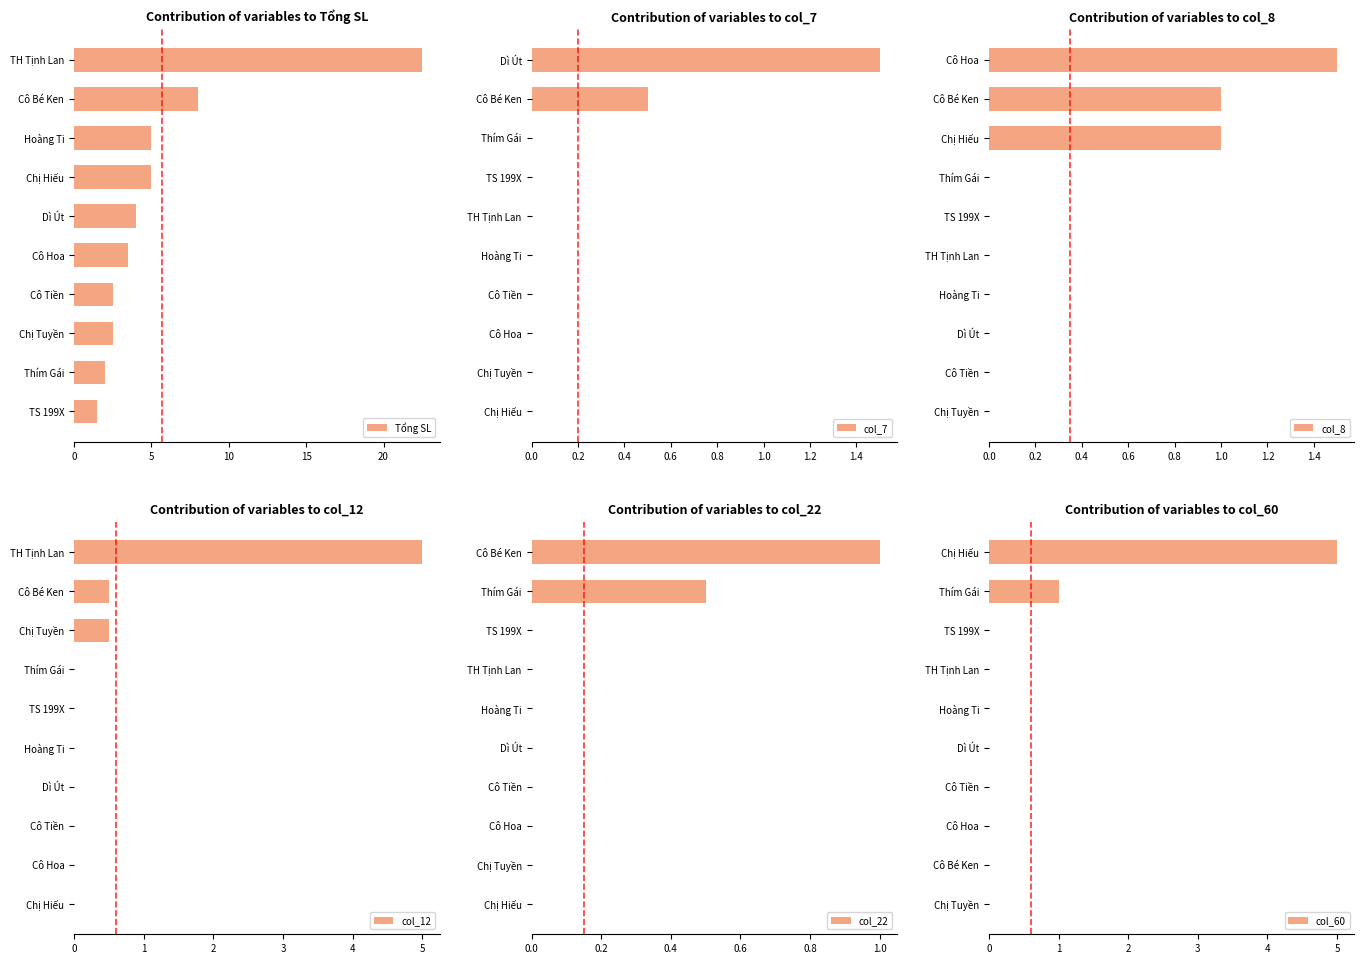

What is the average value of the col_22 series?

0.1